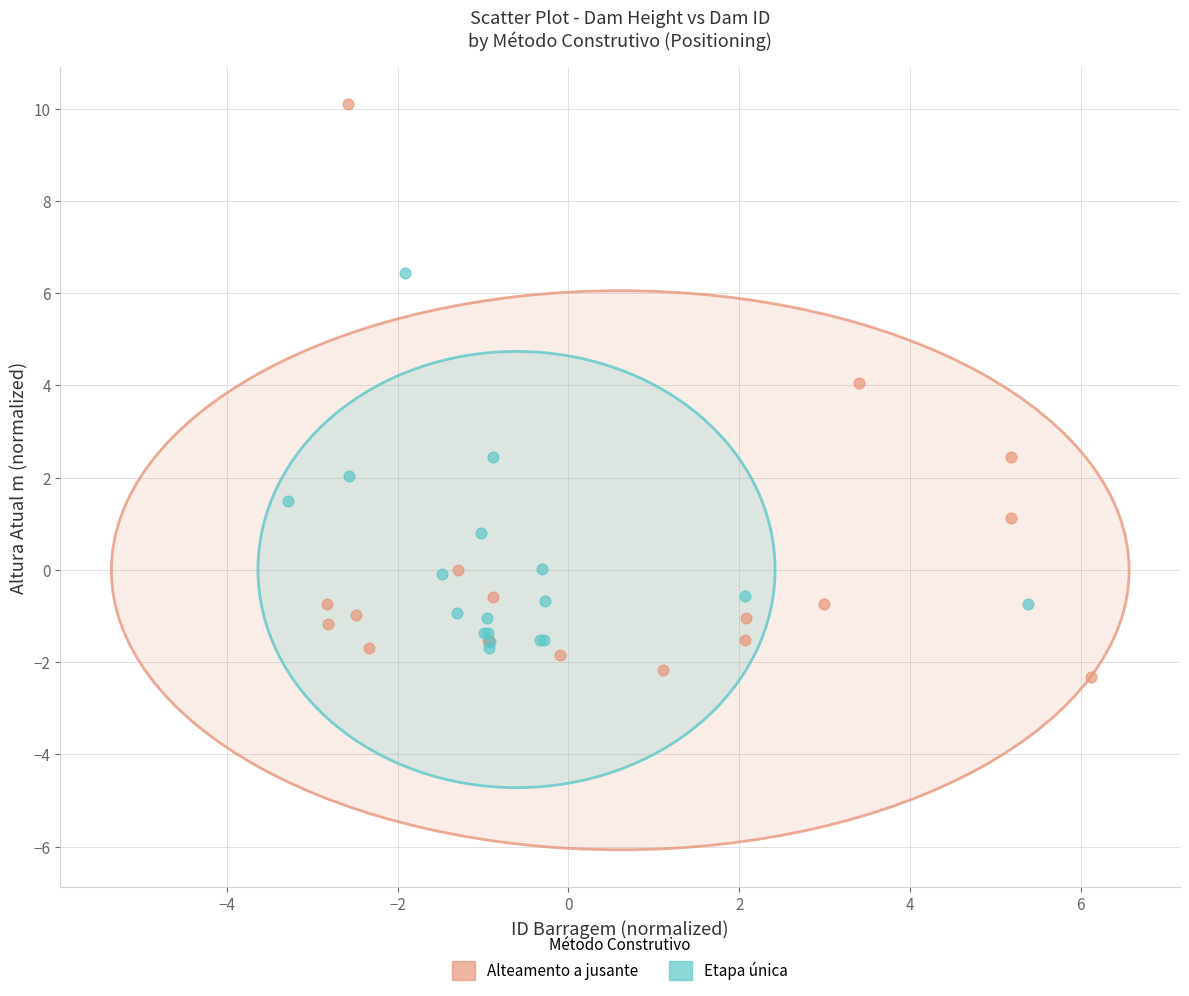

Which series reaches the minimum Y coordinate?

Alteamento a jusante